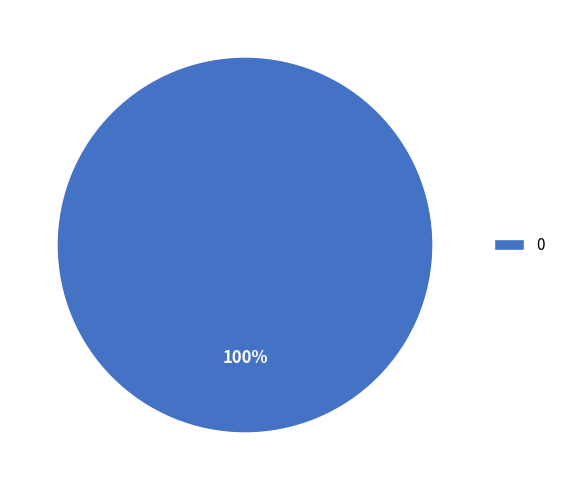

True or false: 0 accounts for 100% of the total.

True